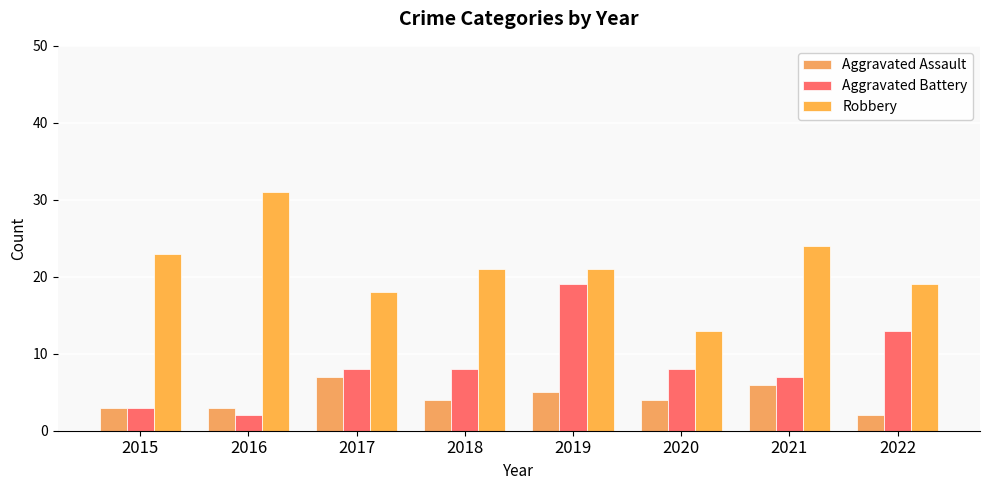

Rank the series by their maximum value, from highest to lowest.

Robbery, Aggravated Battery, Aggravated Assault